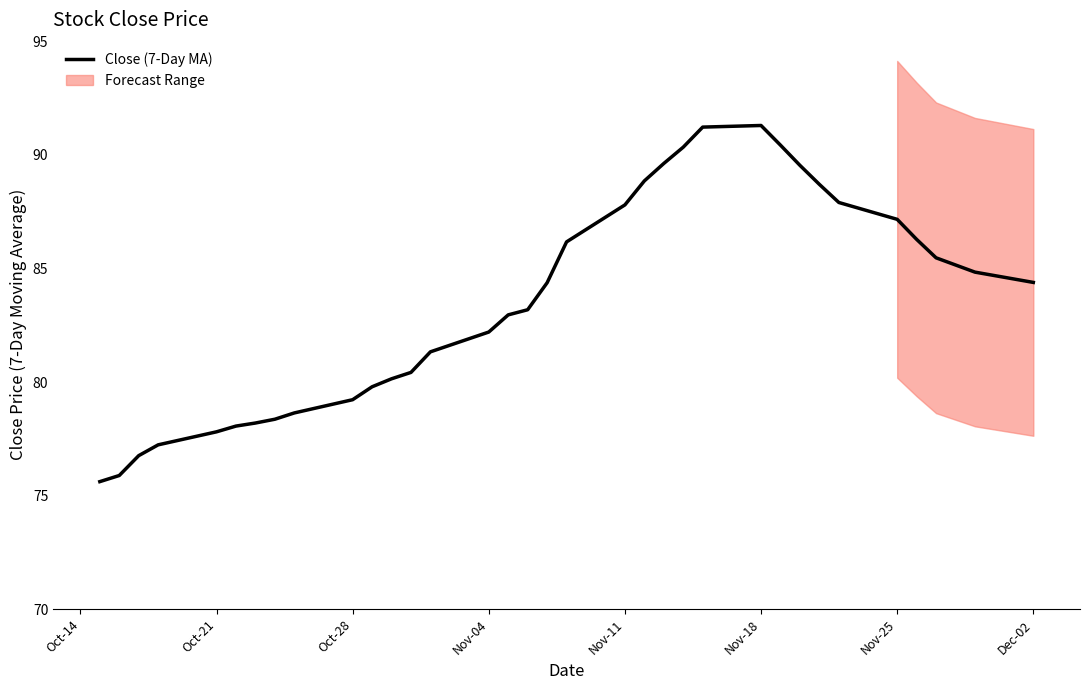

Is it true that Close (7-Day MA) equals 129.2 at Dec-02?

False